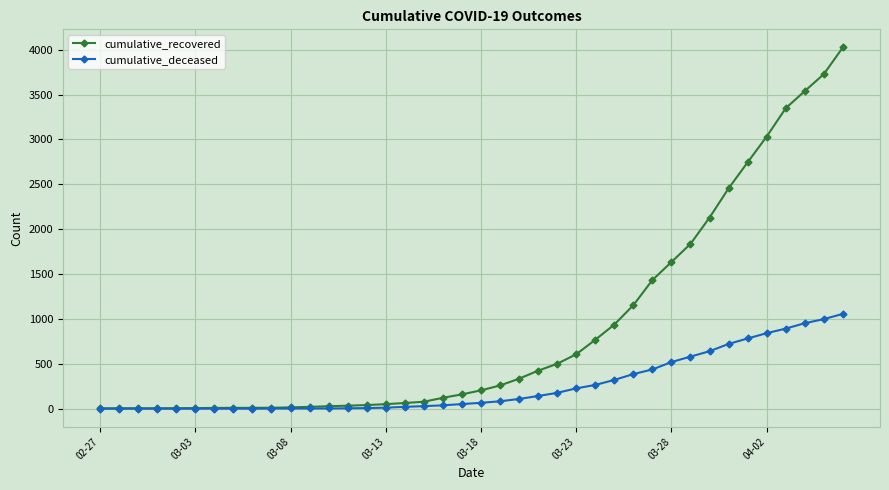

Which series has the largest total across all categories?

cumulative_recovered